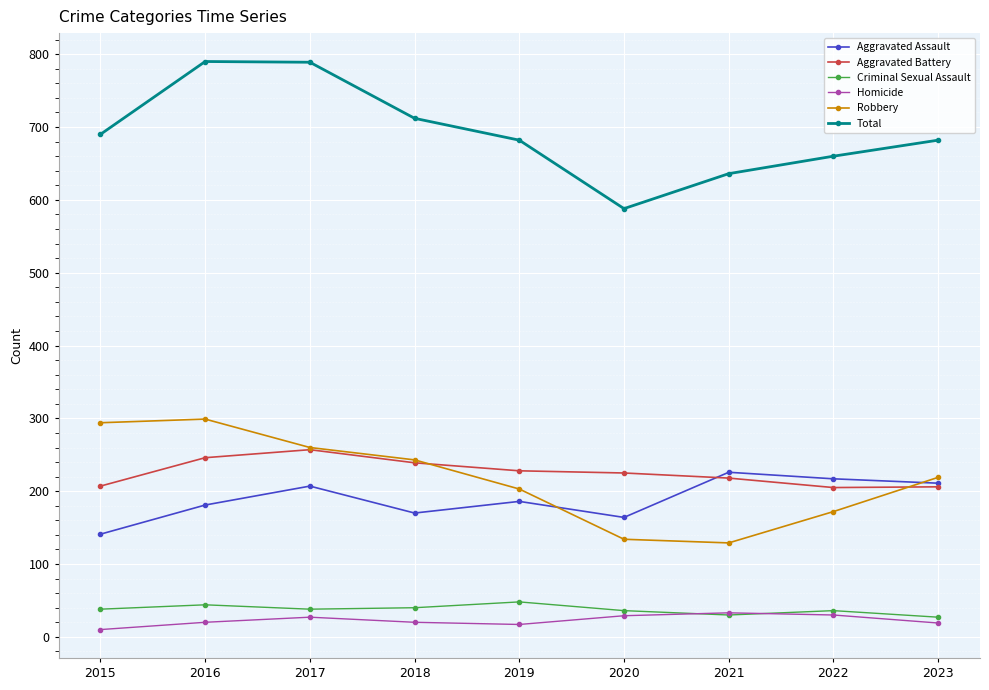

At which category does Total reach its first local valley?

2020